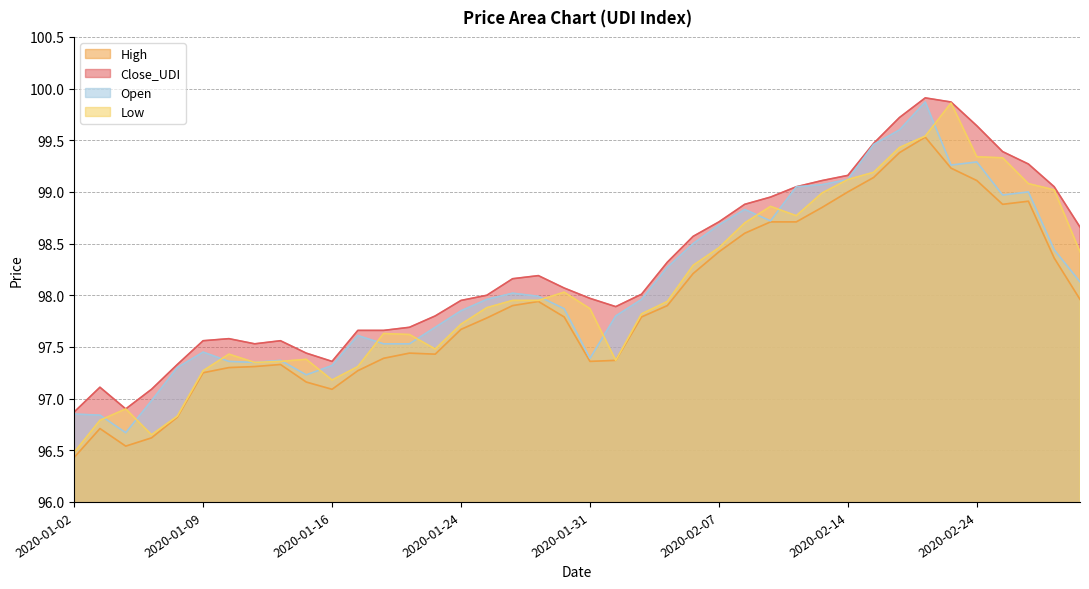

What is the approximate value of Low at 2020-02-25?

99.3